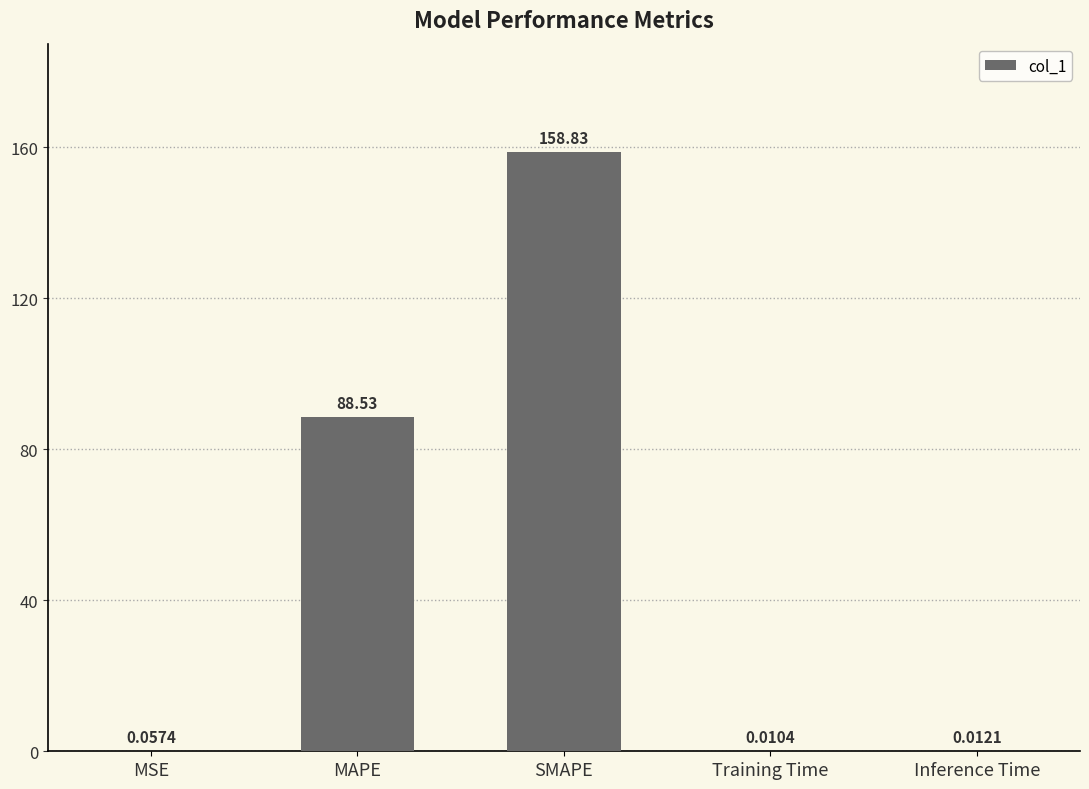

At which label is the value closest to 79?

MAPE